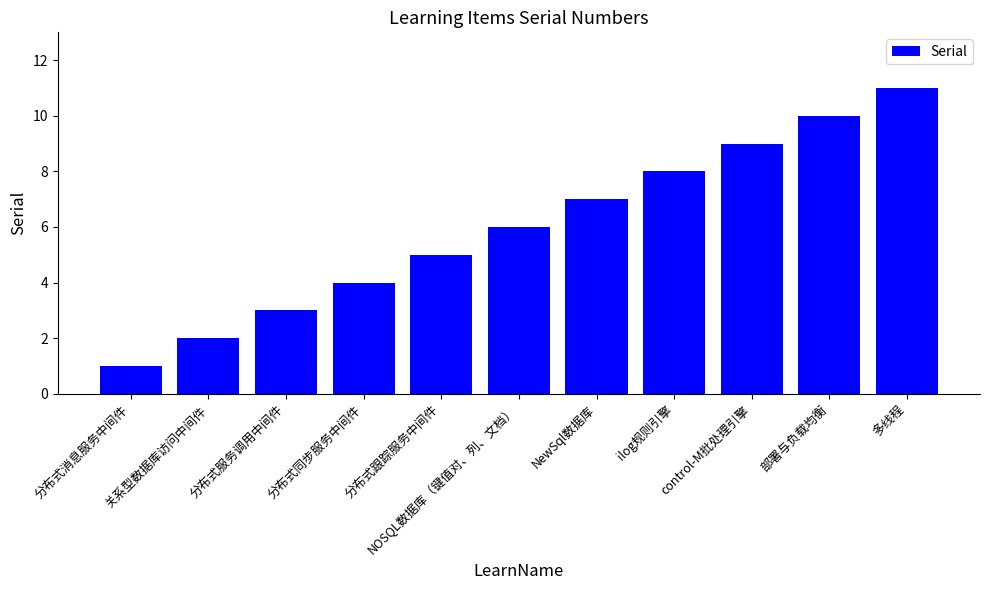

Does the chart contain stacked bars?

No